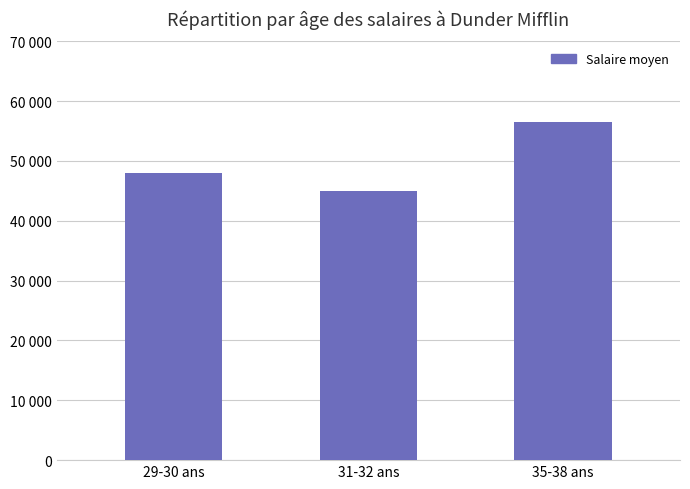

Rank the categories by value from lowest to highest.

31-32 ans, 29-30 ans, 35-38 ans